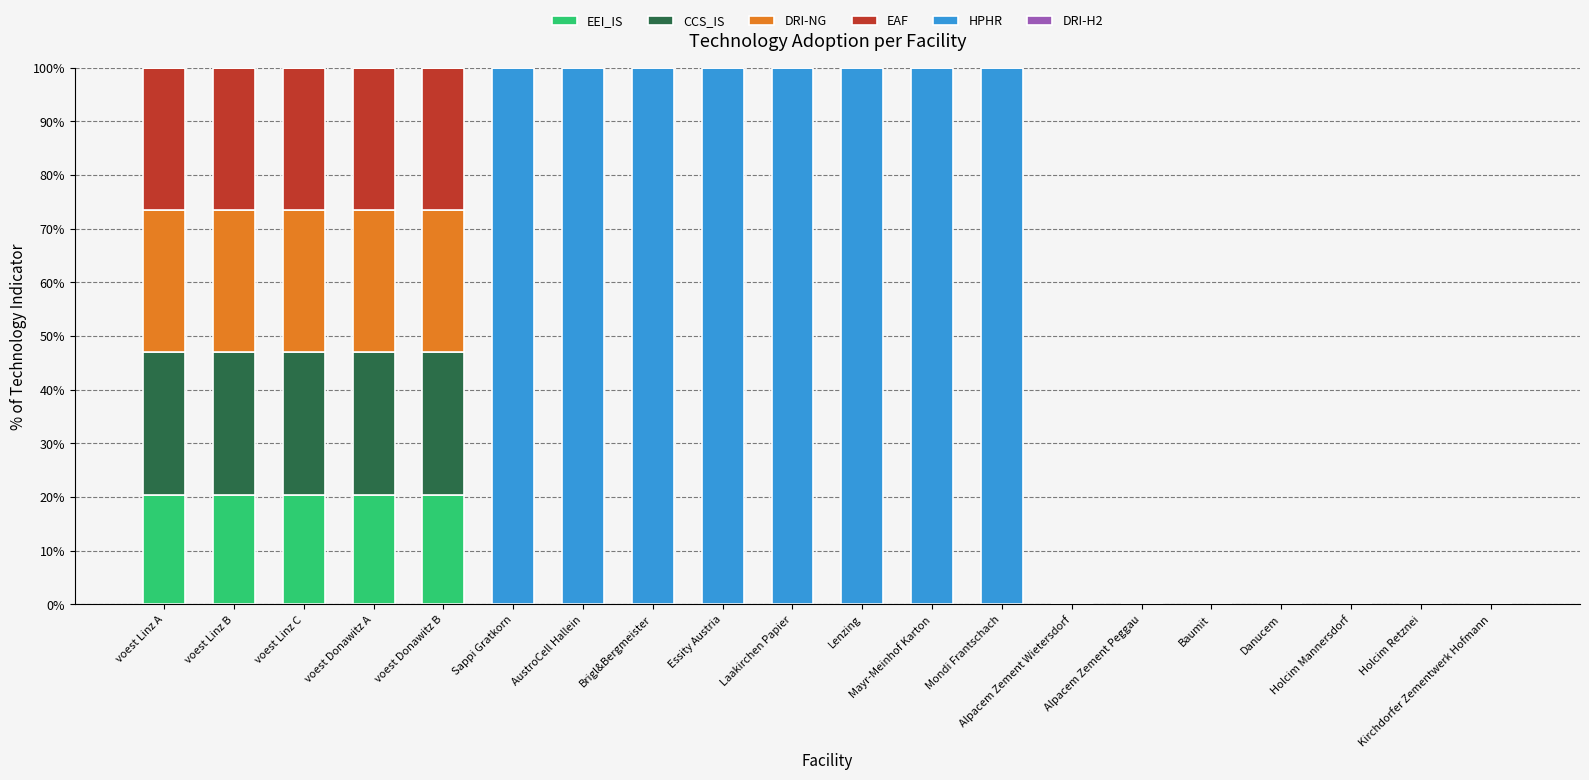

What is the highest value of the EEI_IS series?

20.4